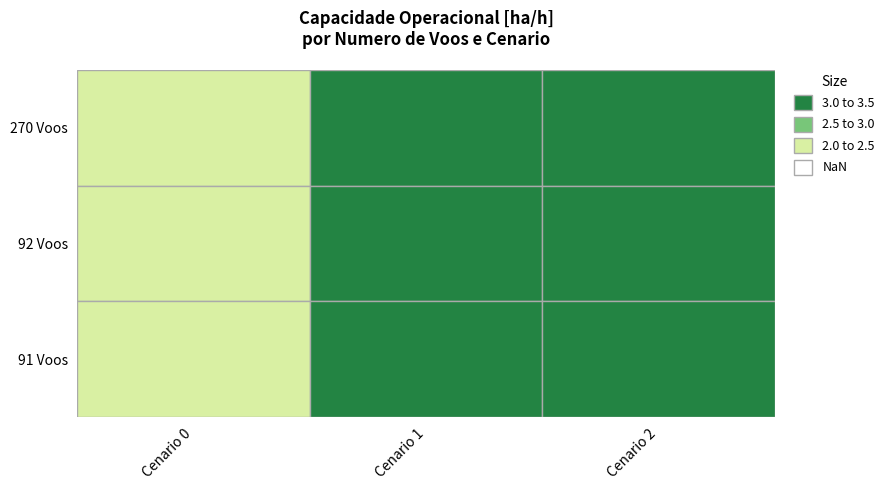

What is the difference between the maximum and minimum values in the 1 series?

0.9